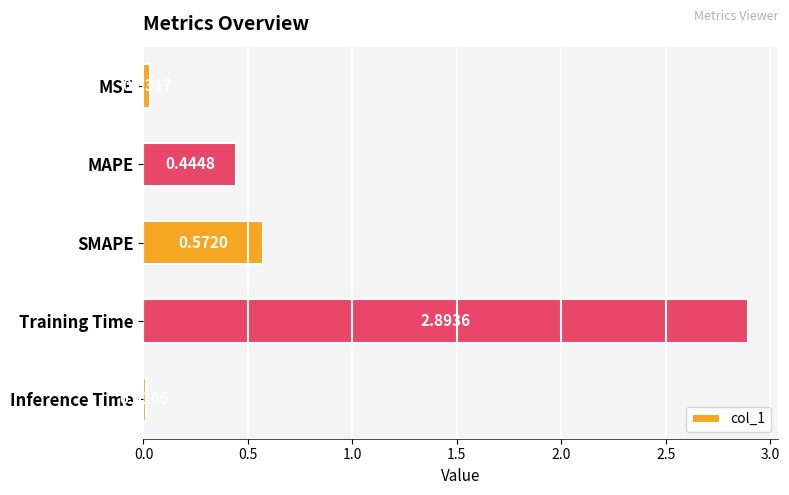

How many bars are there in total?

5